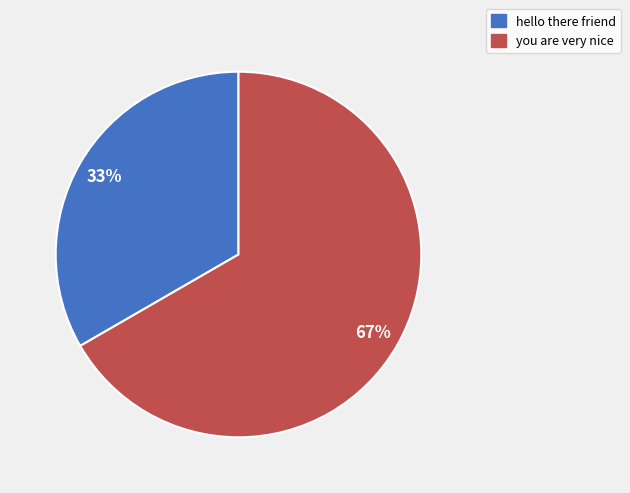

Do you are very nice and hello there friend together represent more than half of the pie?

Yes